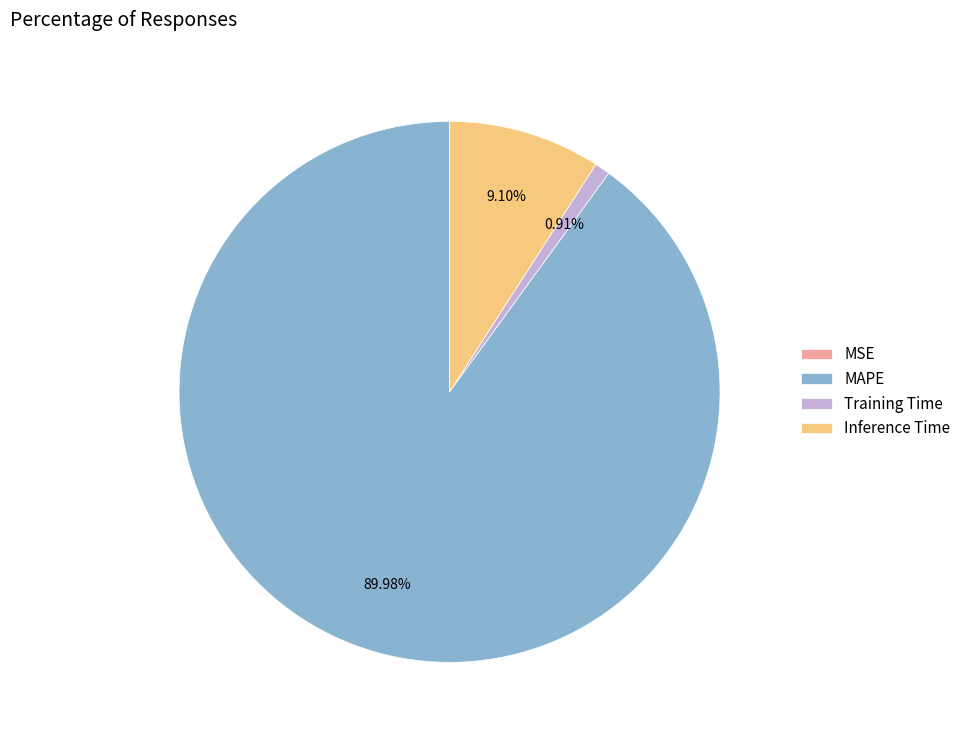

Which category has the biggest portion of the pie?

MAPE